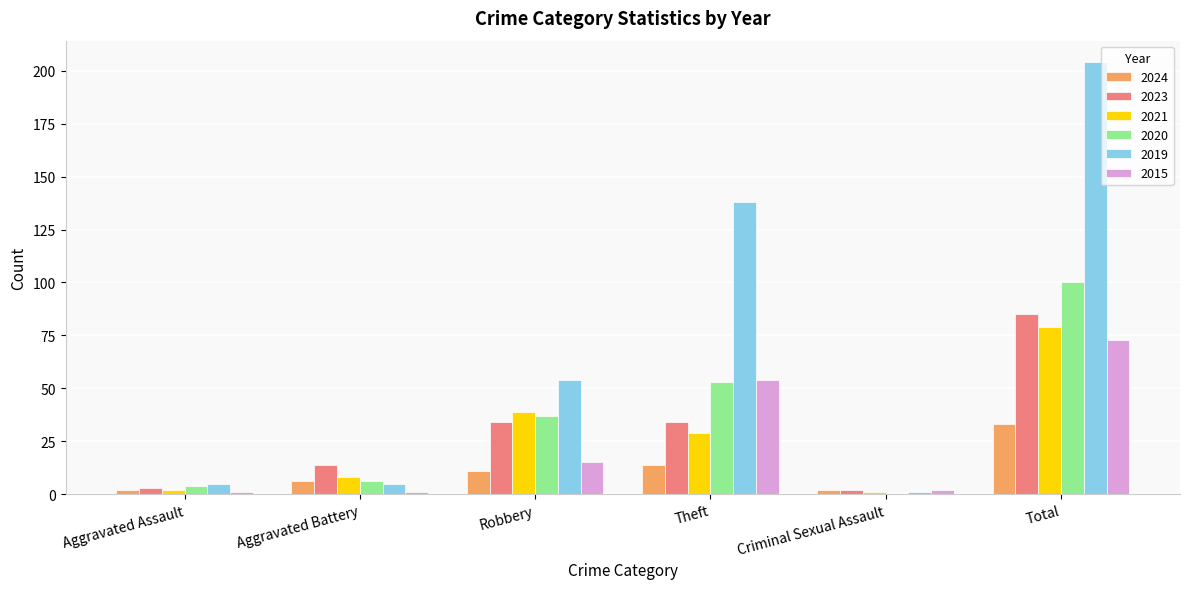

Which series changed the most between Aggravated Battery and Robbery?

2019